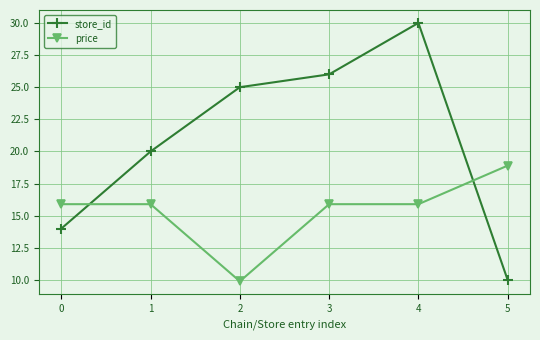

Reading right to left, transcribe all the data shown in this chart.

store_id: 10.0	30.0	26.0	25.0	20.0	14.0
price: 18.9	15.9	15.9	9.9	15.9	15.9